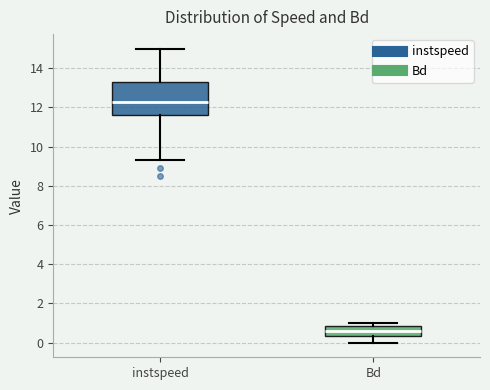

Reading left to right, read every box against the y-axis: the position of its median line, the range the box covers, and the ends of its whiskers. The values are not printed on the chart, so give them approximately, as read against the axis.

instspeed: median 12.2, box 11.6 to 13.2, whiskers 9.4 to 15.0
Bd: median 0.6, box 0.4 to 0.8, whiskers 0.0 to 1.0